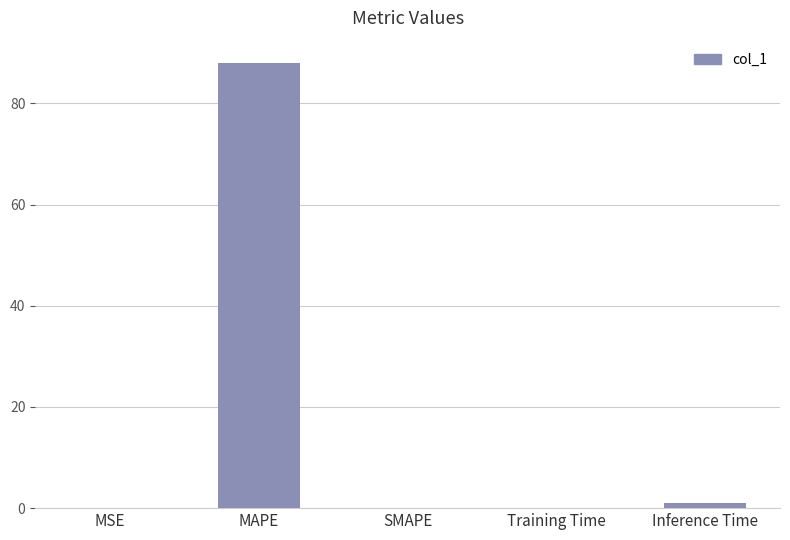

The chart shows a value of 88.0 at MAPE. True or false?

True